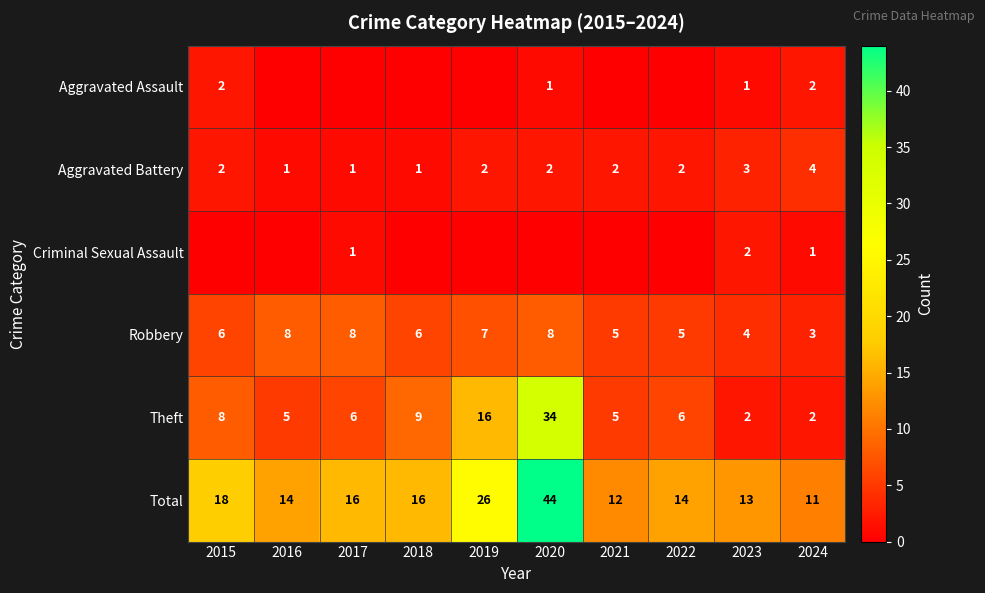

What is the difference between the highest and lowest values at 2021?

12